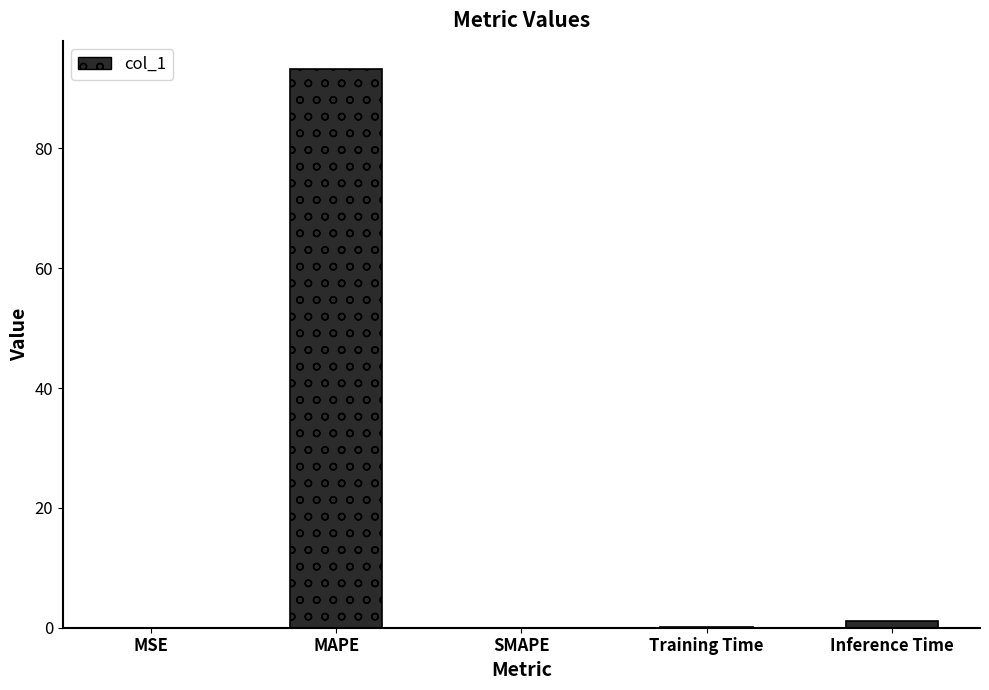

What is the sum of all values?

94.4